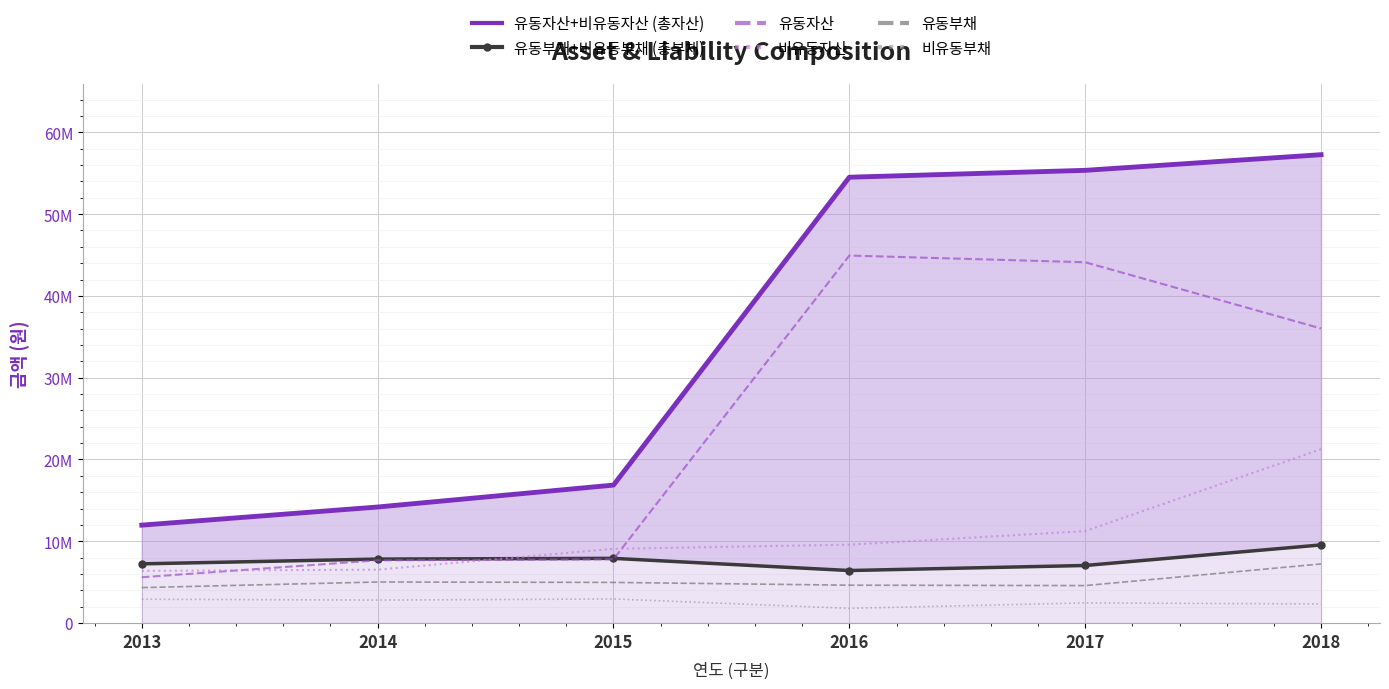

What are all the series names shown in the legend?

유동자산+비유동자산 (총자산), 유동부채+비유동부채 (총부채), 유동자산, 비유동자산, 유동부채, 비유동부채